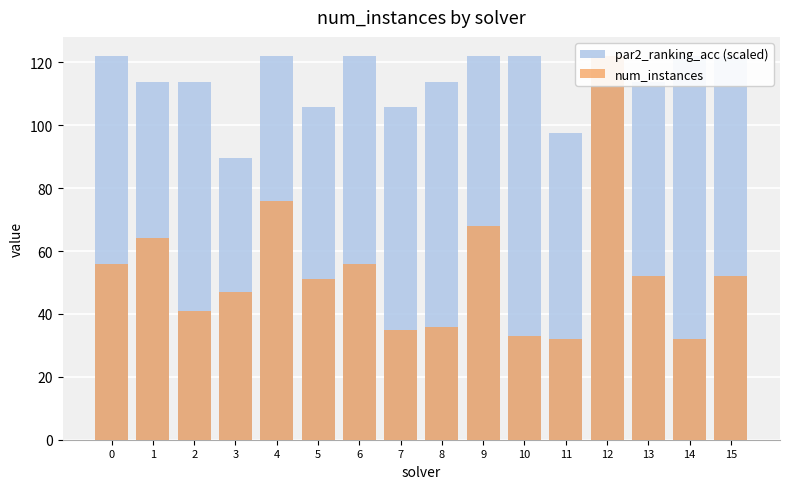

List the series in order of their overall mean, lowest first.

num_instances, par2_ranking_acc (scaled)